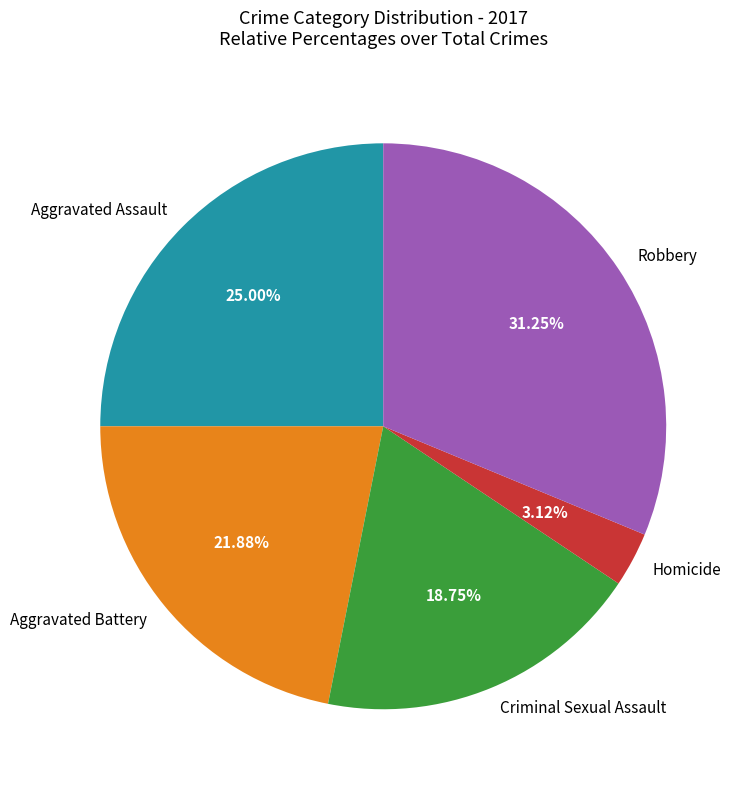

Which slice is the smallest?

Homicide